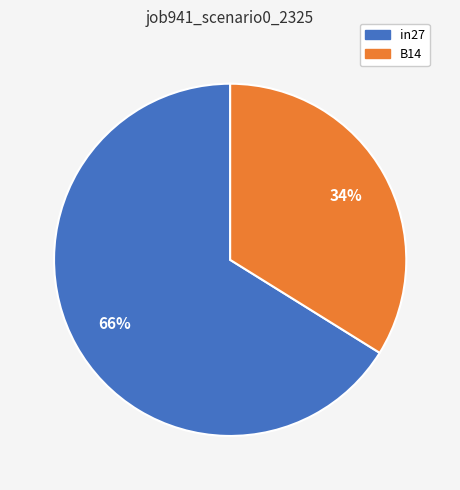

Is the sum of B14 and in27 greater than half?

Yes